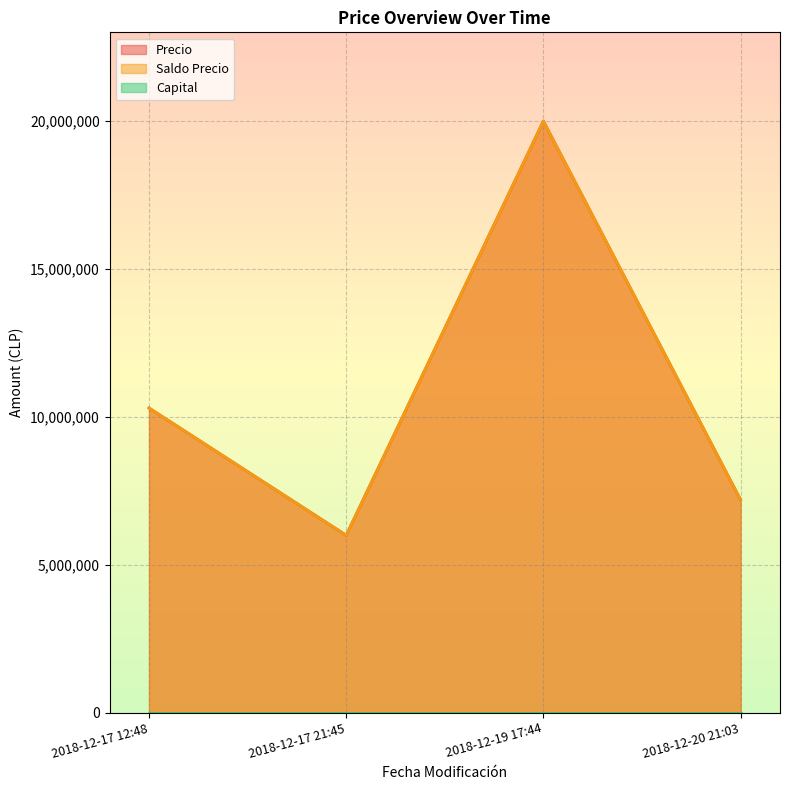

The Precio series shows 7190000 at 2018-12-20 21:03. True or false?

True